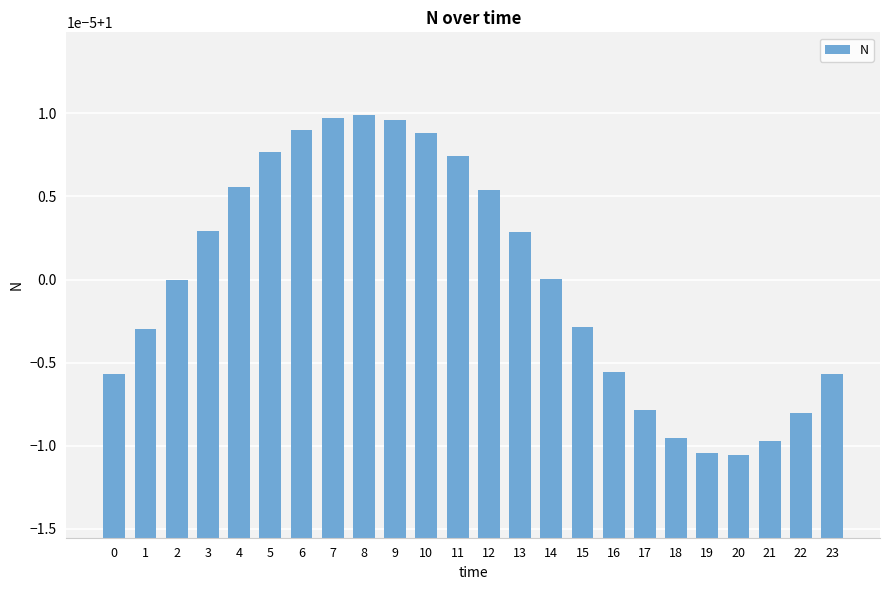

Does the chart contain any negative values?

No